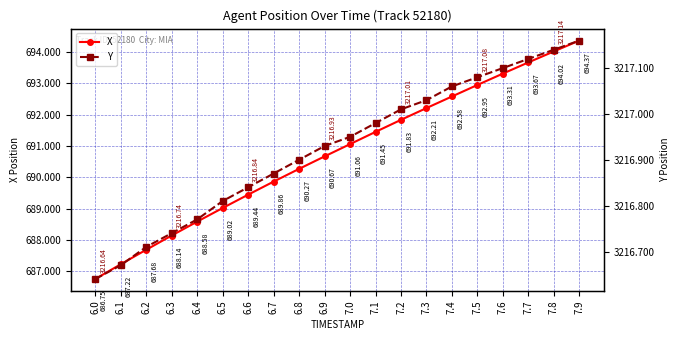

True or false: X has a value of 694.0 at 7.8.

True